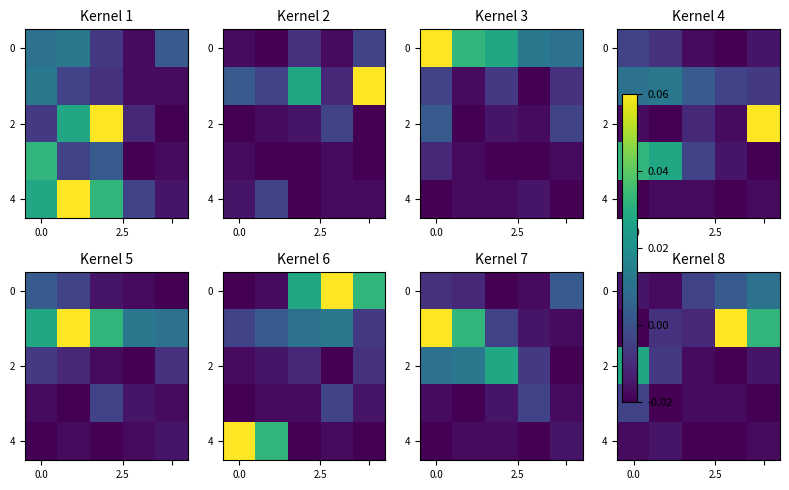

Between 3 and 0.0, which is larger?

3